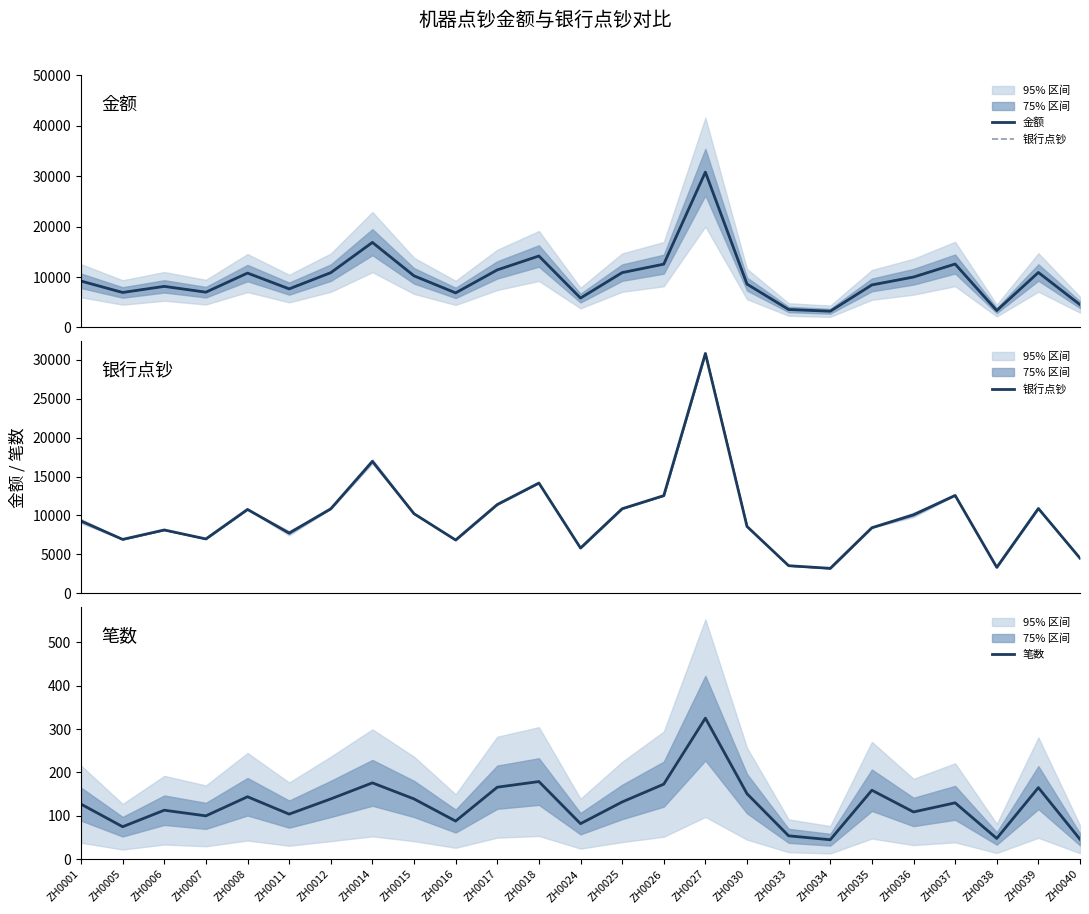

True or false: 笔数 and 银行点钞 intersect in this chart.

False